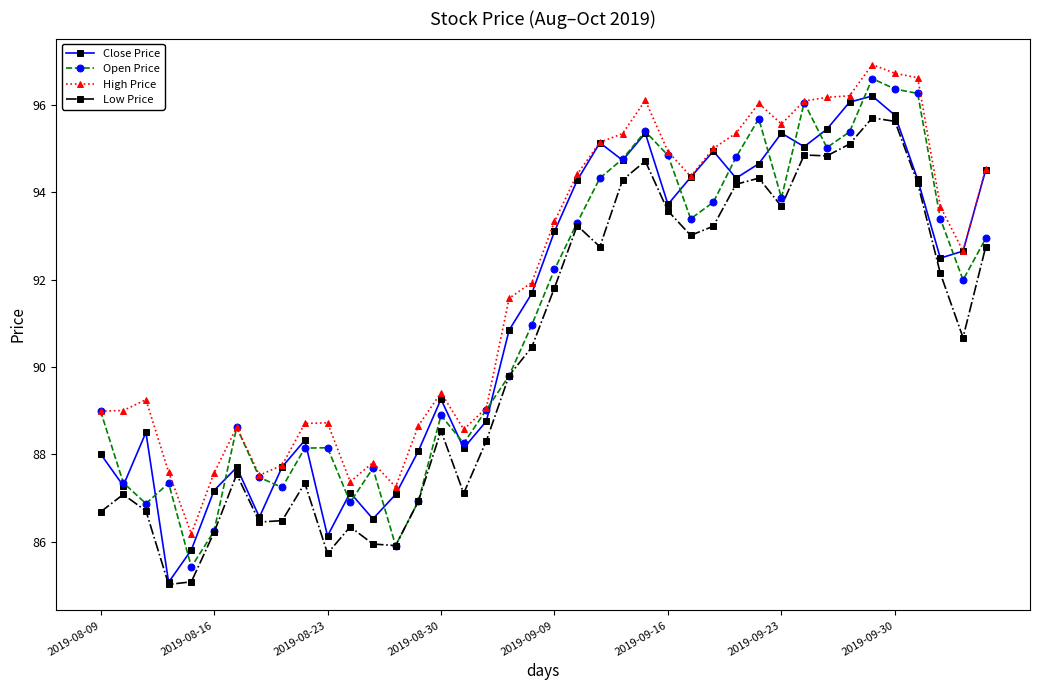

Which series has the largest total across all categories?

High Price